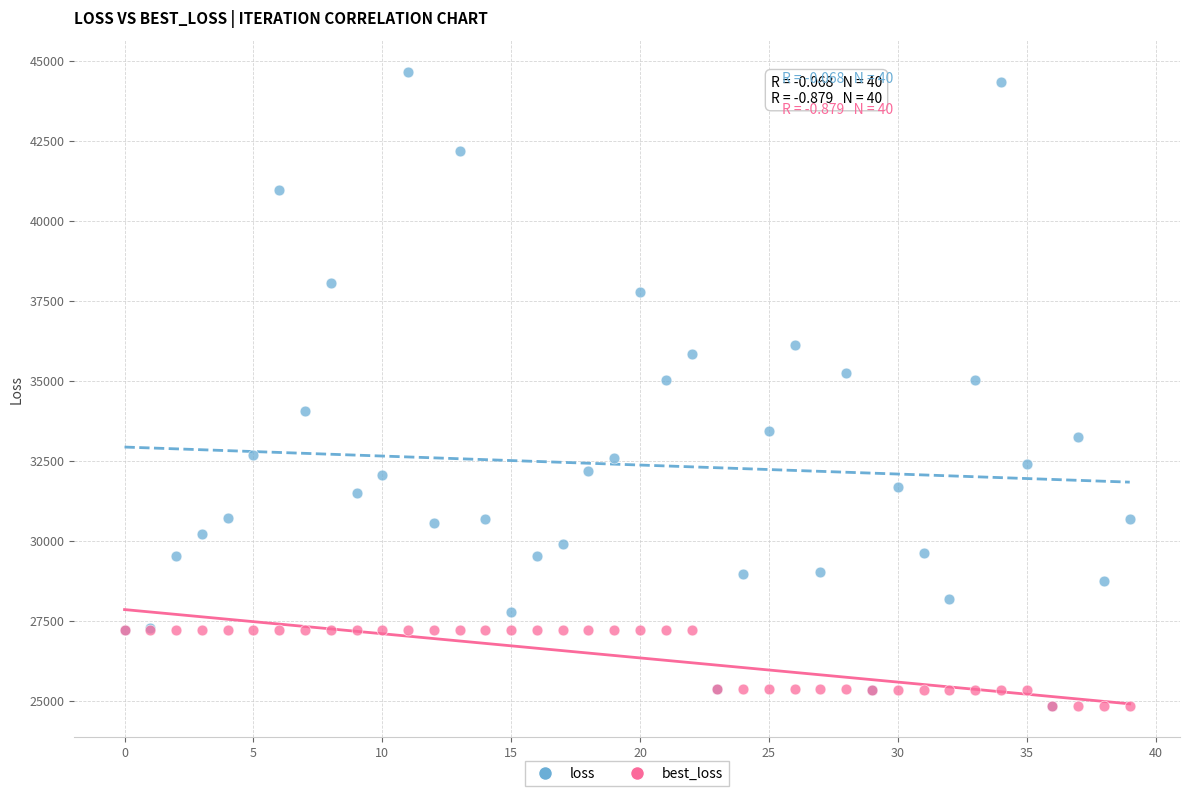

Which series contains the highest Y value?

loss